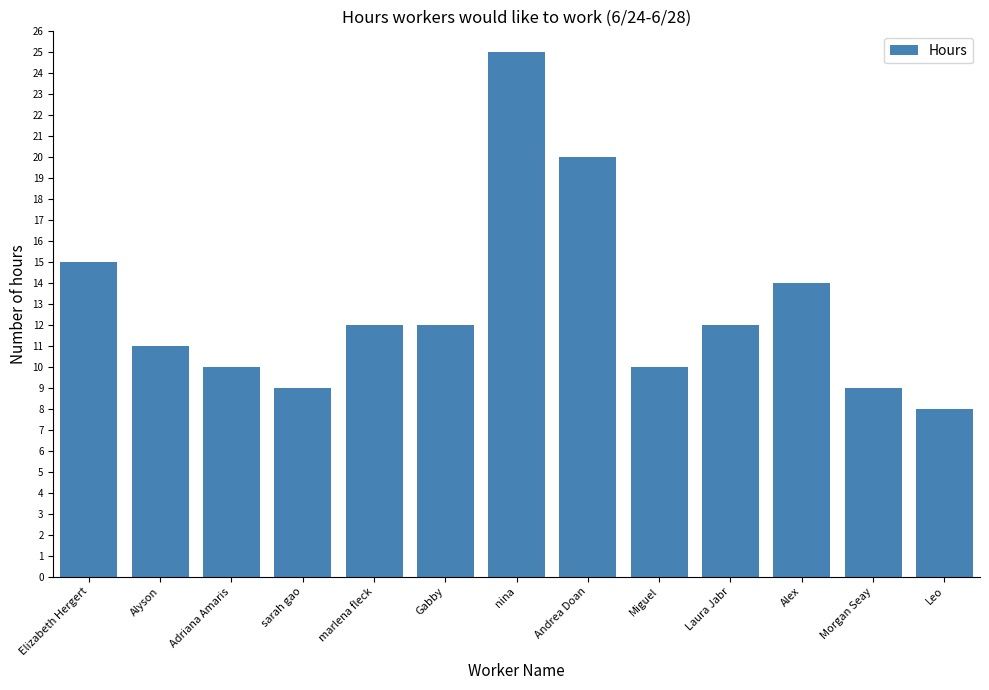

The chart shows a value of 20 at Andrea Doan. True or false?

True